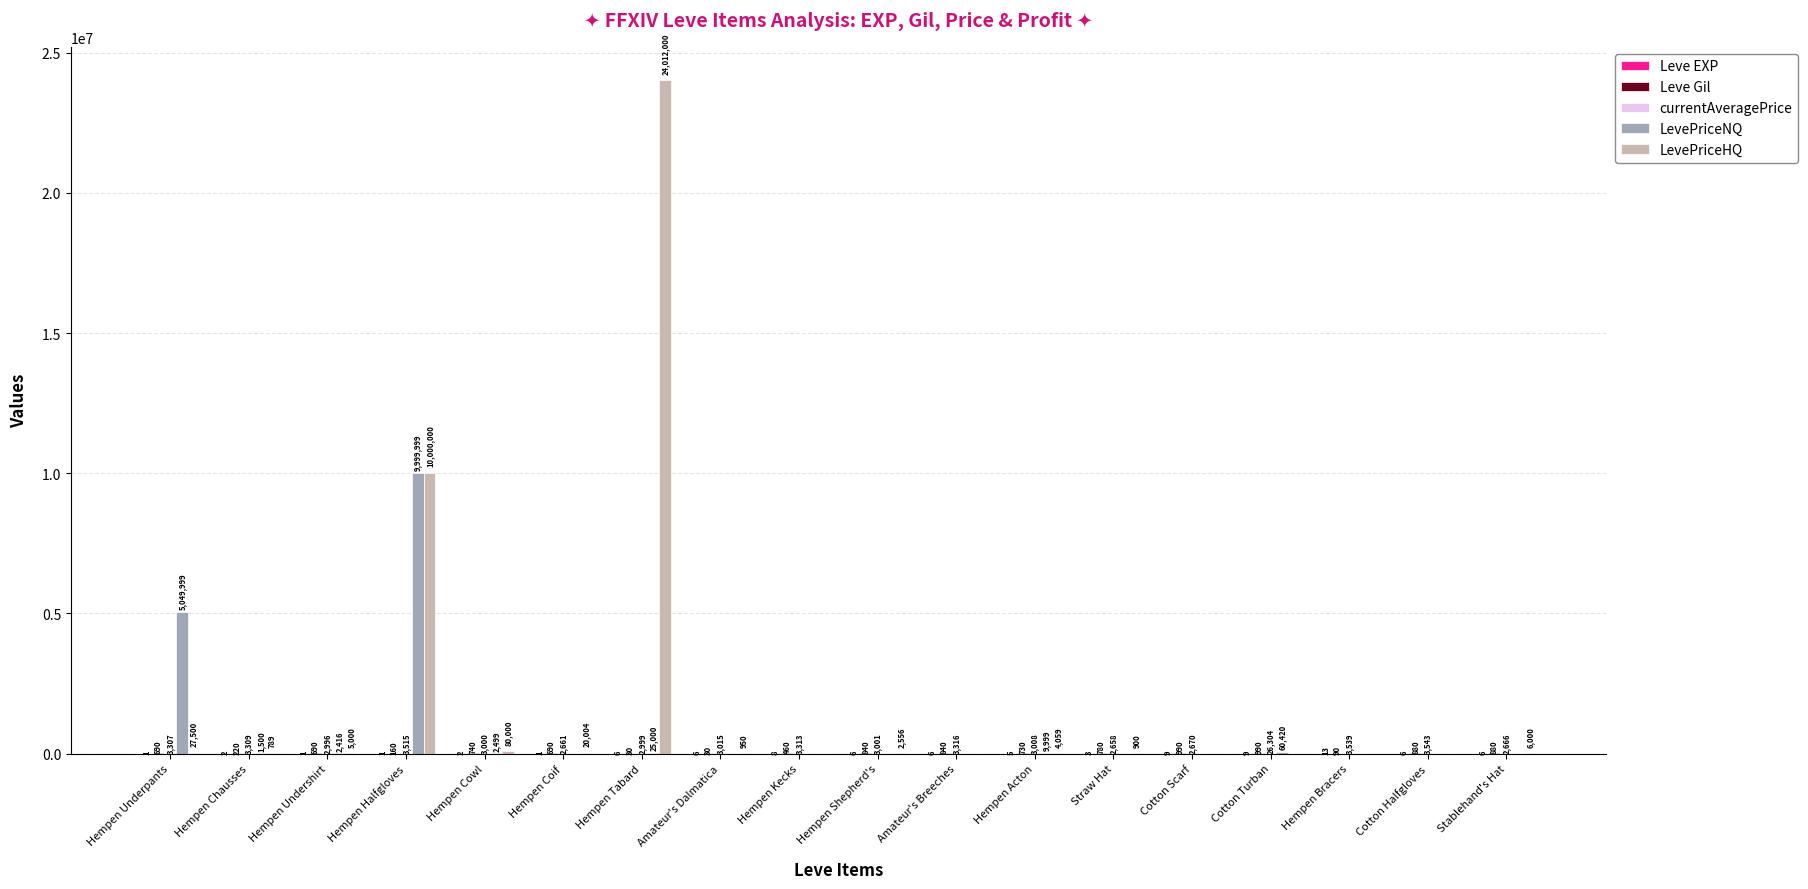

True or false: LevePriceNQ has a value of 0 at Cotton Scarf.

True